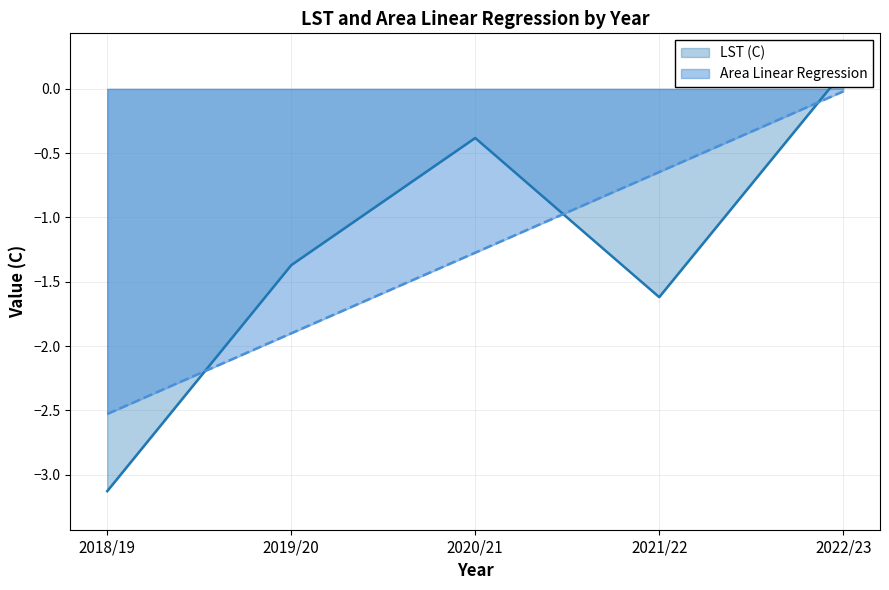

What is the minimum value shown in the chart?

-3.1